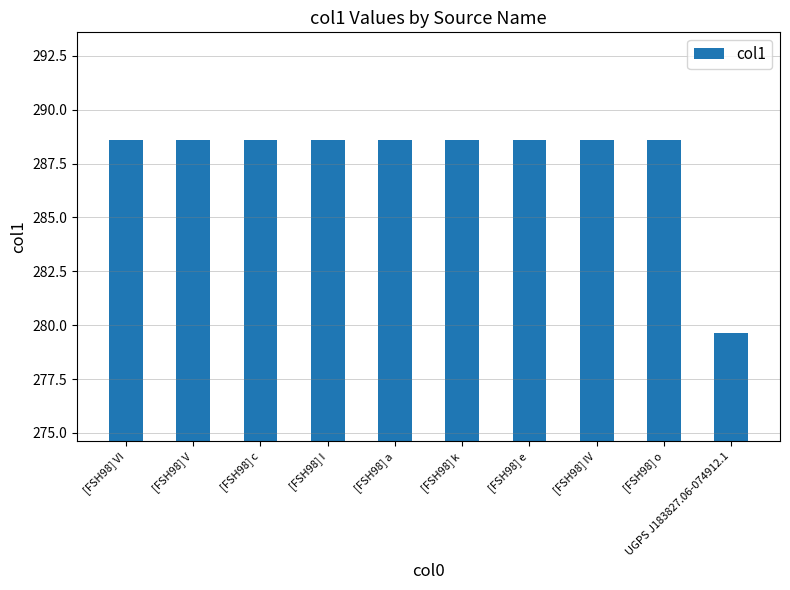

Approximately how many times larger is the value at [FSH98] o compared to [FSH98] IV?

1.0